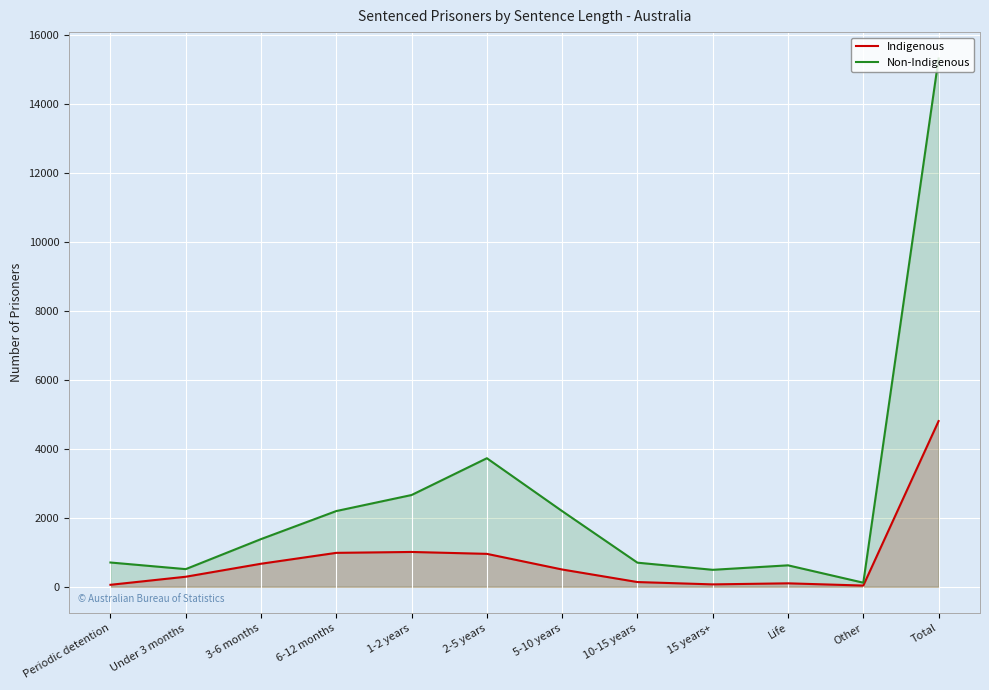

Between Under 3 months and Other, which is larger?

Under 3 months